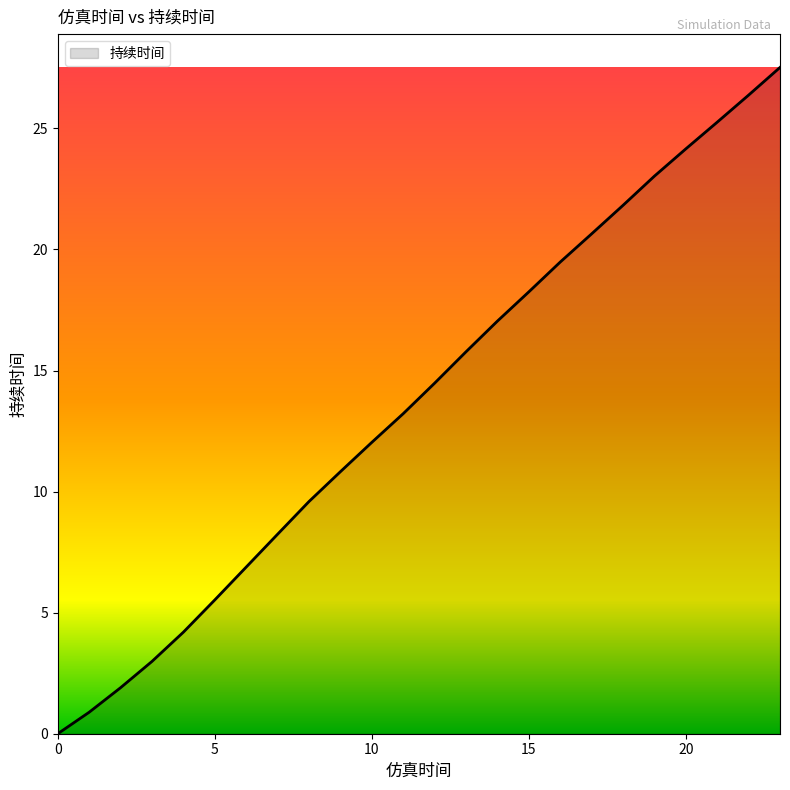

What is the greatest value displayed?

27.5